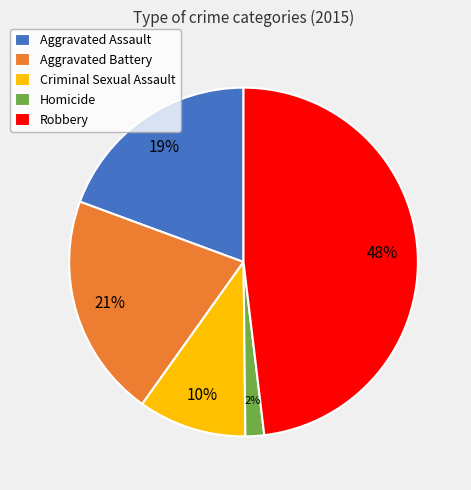

What is the largest slice in the pie chart?

Robbery